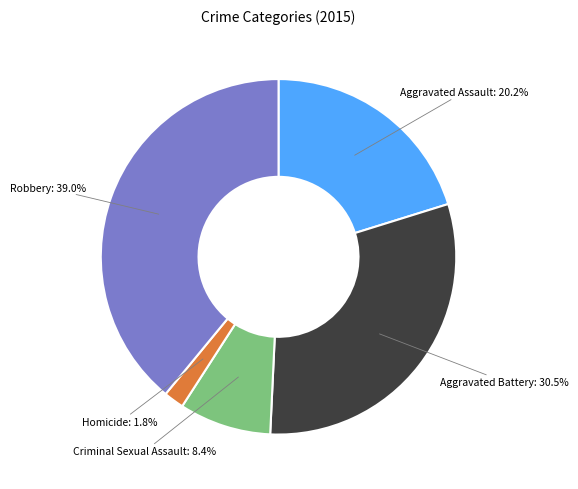

Is there any slice that represents more than half of the pie?

No